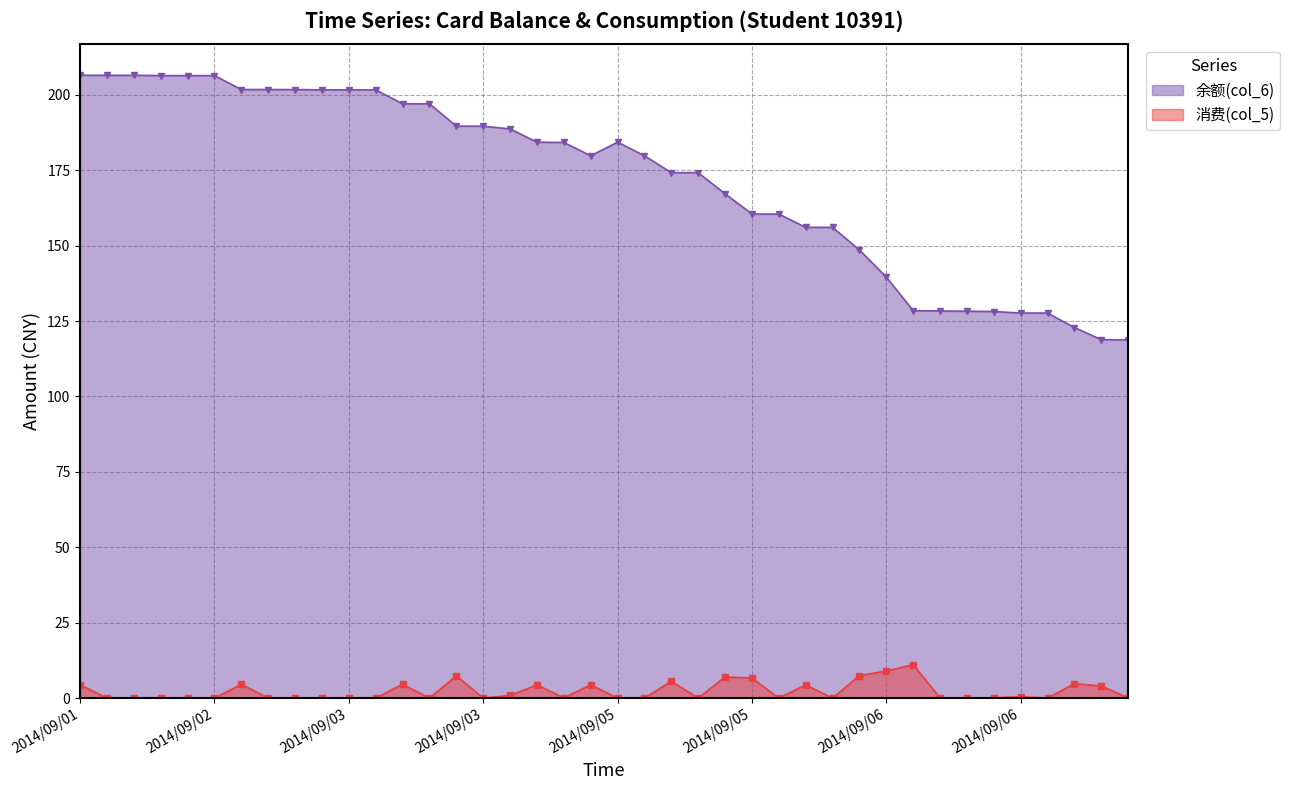

The value of 余额(col_6) at 2014/09/06 is 127.7. True or false?

True